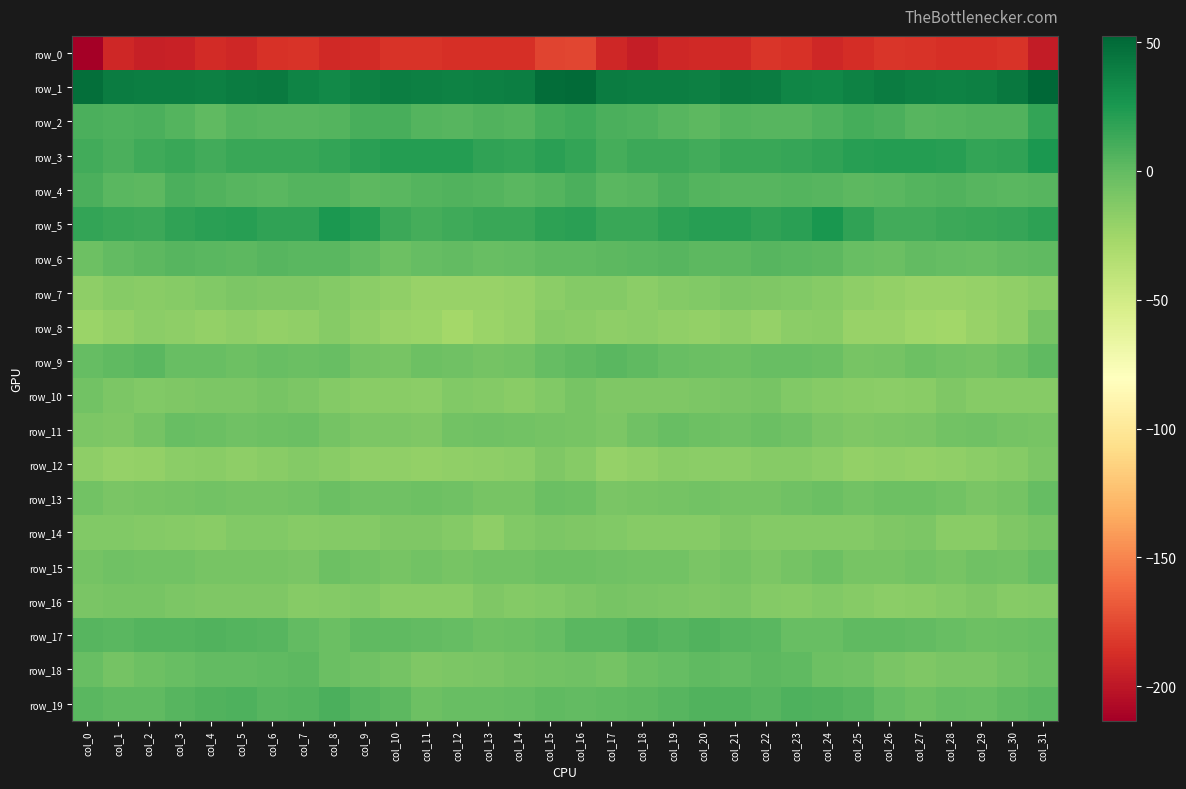

How many values in the row_2 series are below 6?

16